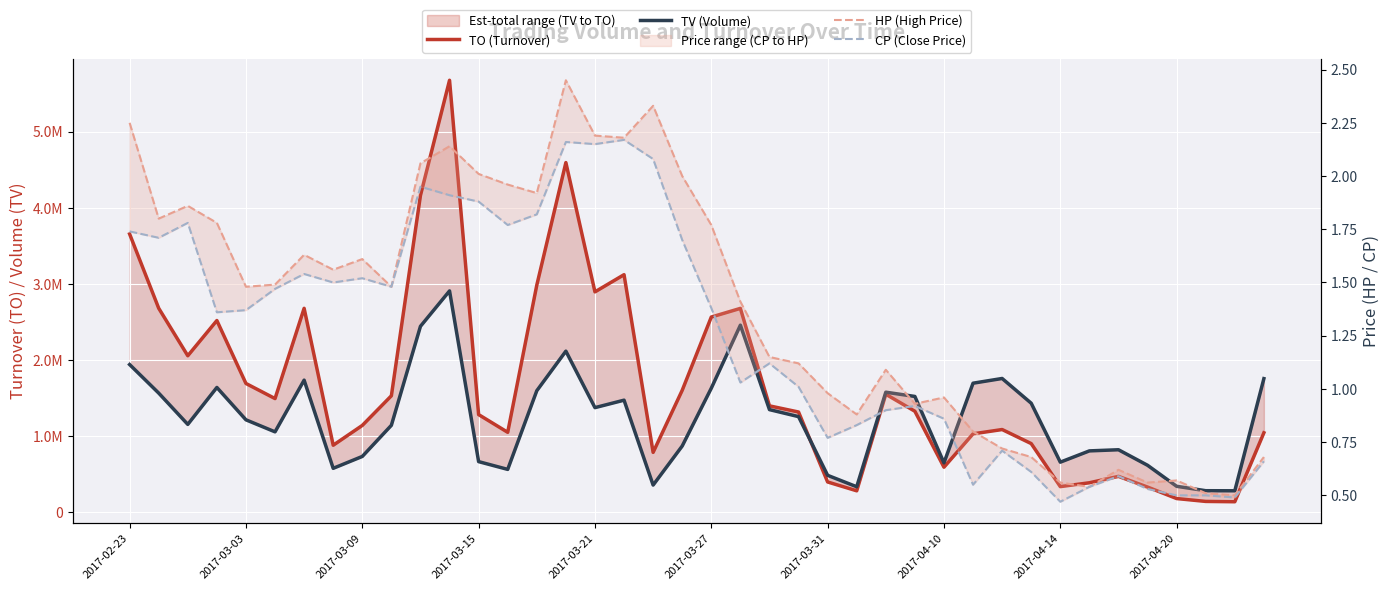

At how many categories does at least one series exceed 4248406?

2